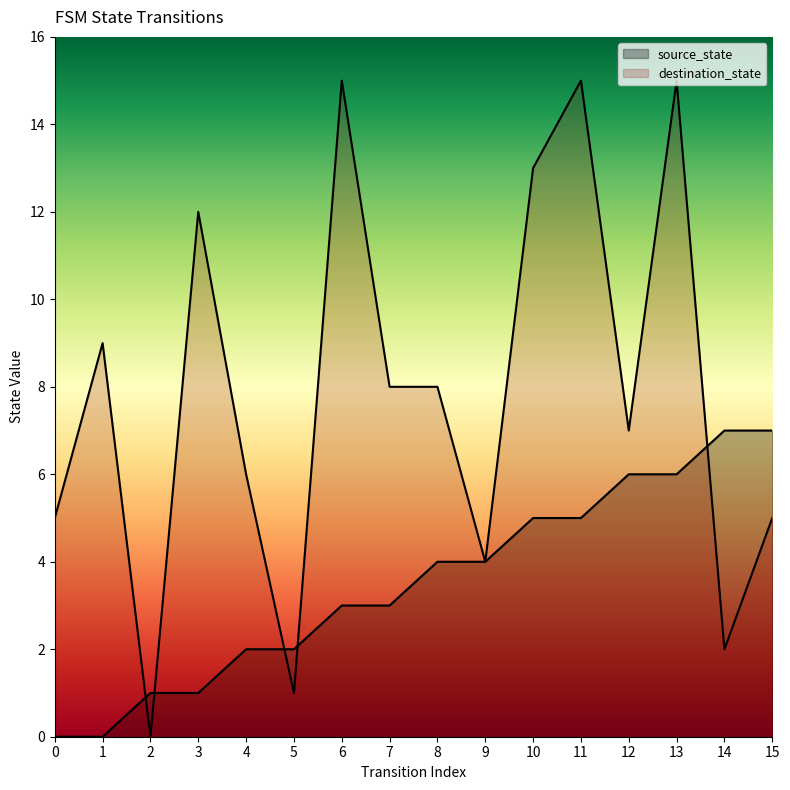

How many lines are shown in the chart?

2